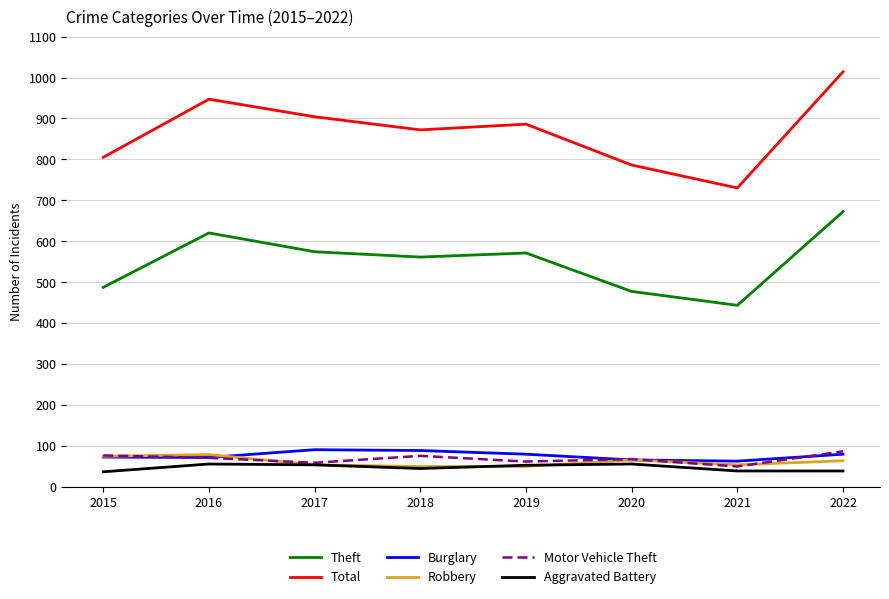

Where does the Aggravated Battery series first go above 52?

2016